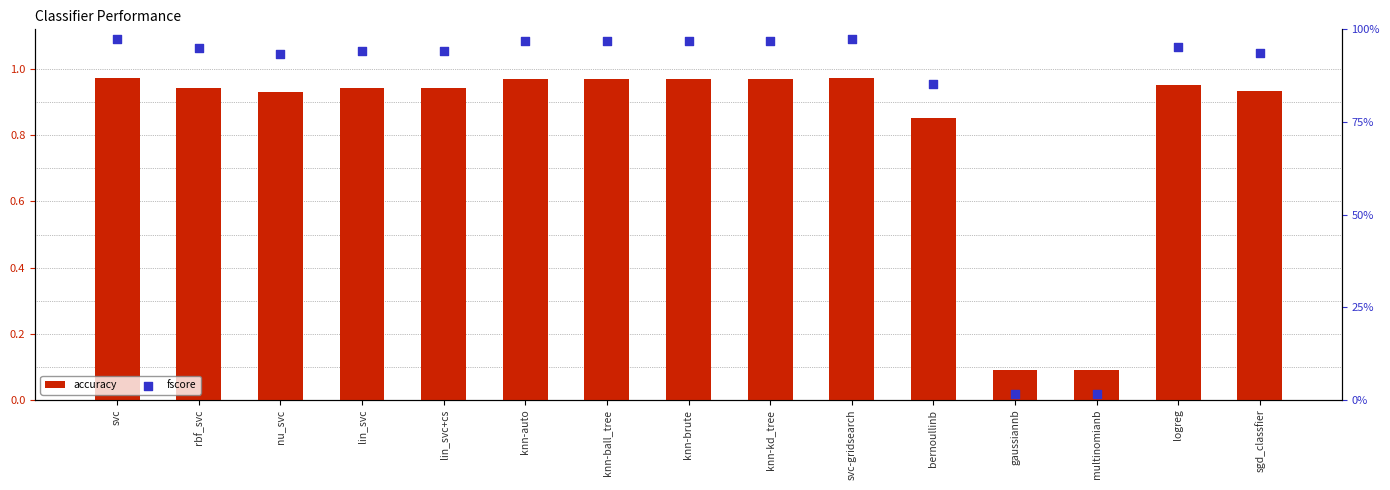

Which series reaches the maximum Y coordinate?

fscore